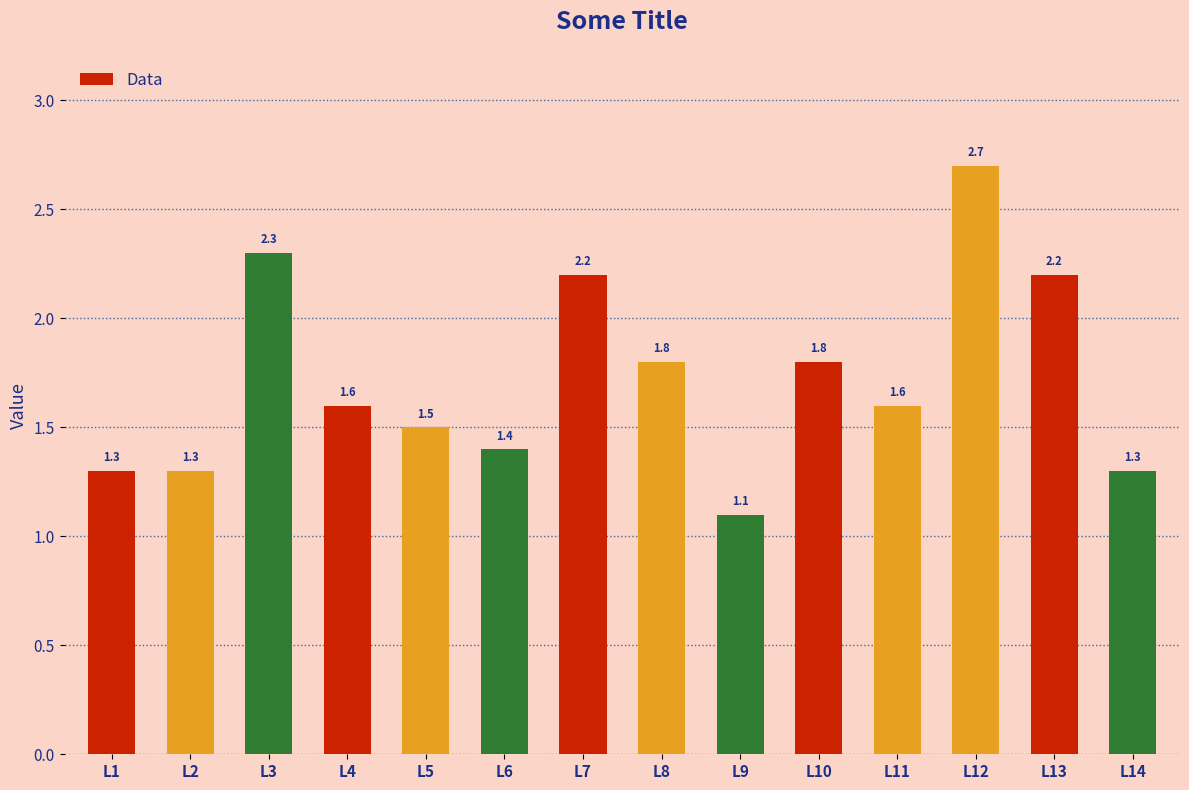

What is the difference between the values at L14 and L3?

1.0